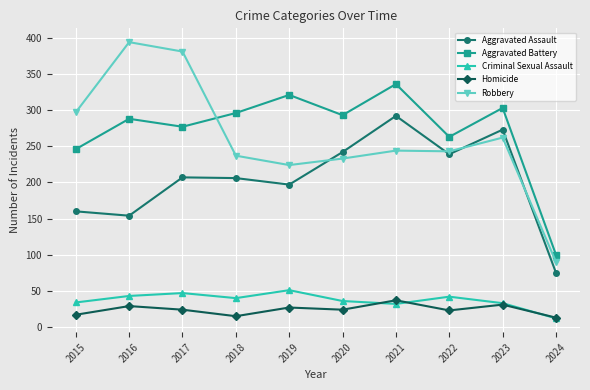

At which label is Aggravated Assault closest to 183?

2019